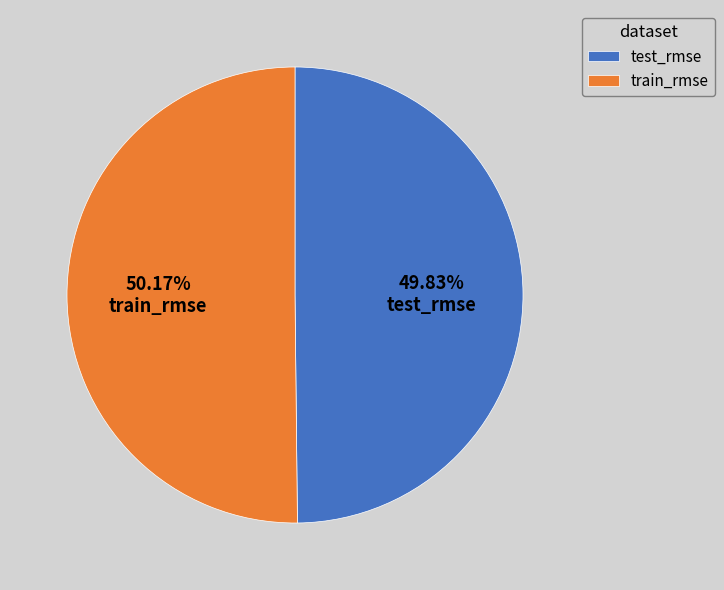

What portion of the pie excludes train_rmse?

49.8%